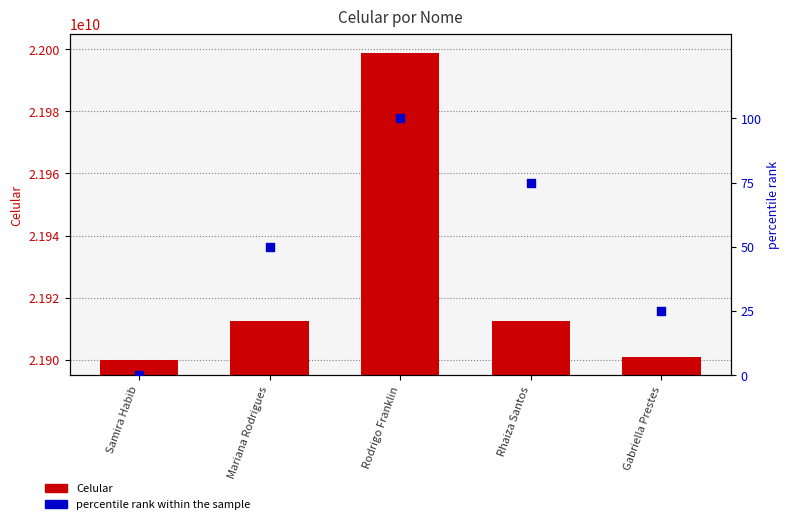

Which series has the largest total across all categories?

Celular